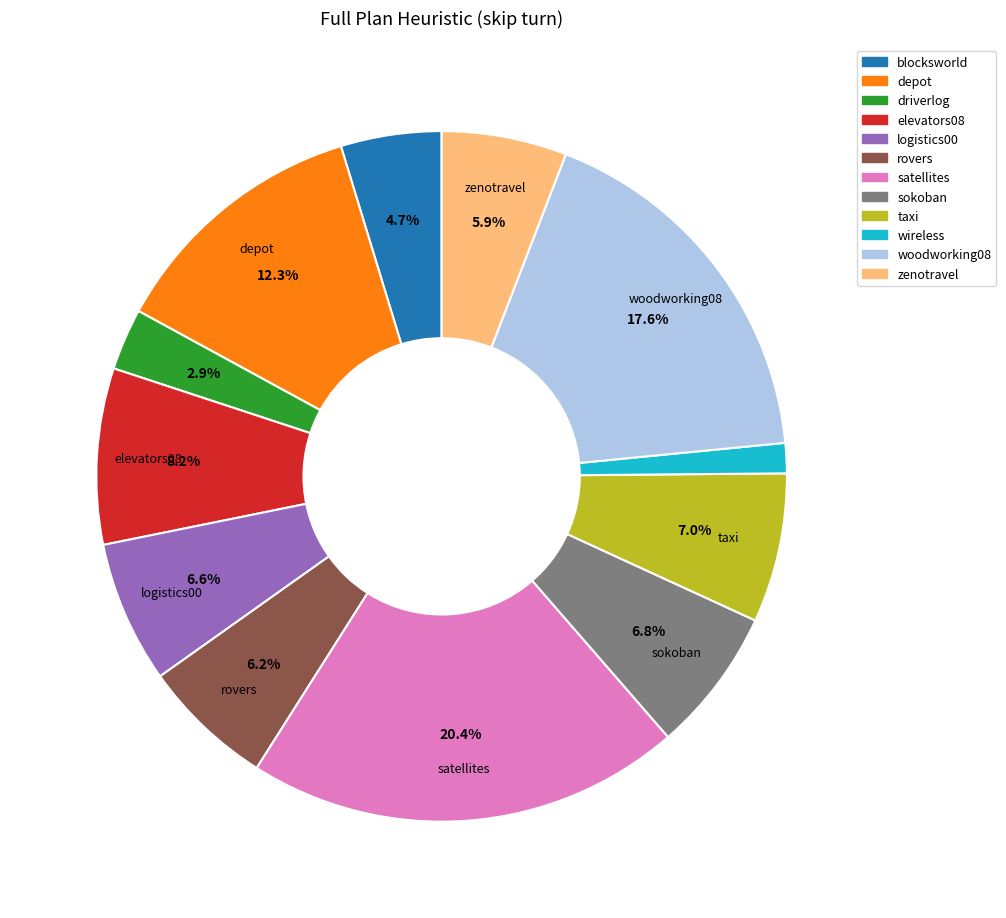

True or false: zenotravel accounts for 6% of the total.

True